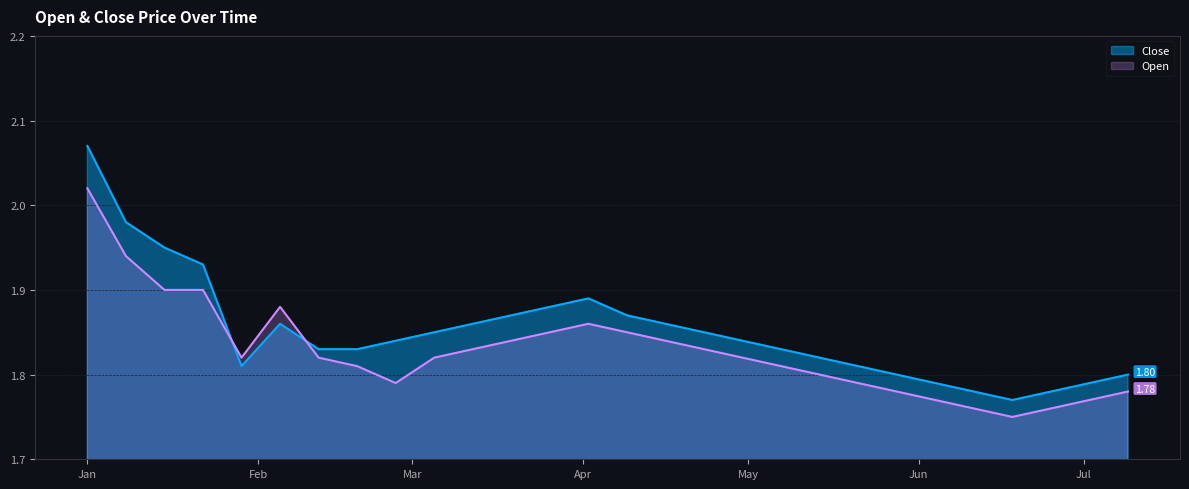

After their last crossing, which series has the higher values: Open or Close?

Close